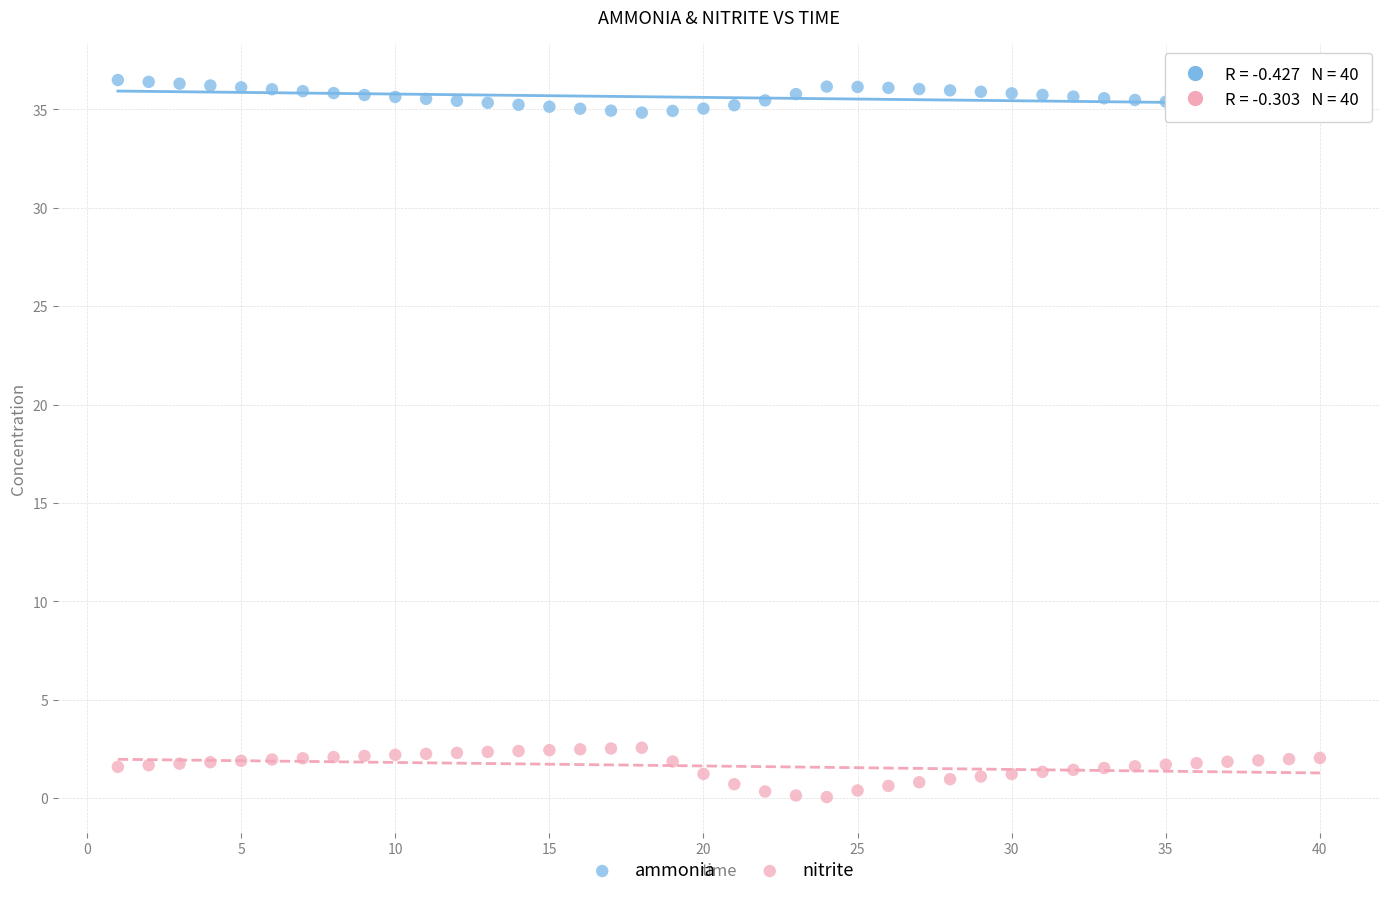

Which series contains the lowest Y value?

nitrite